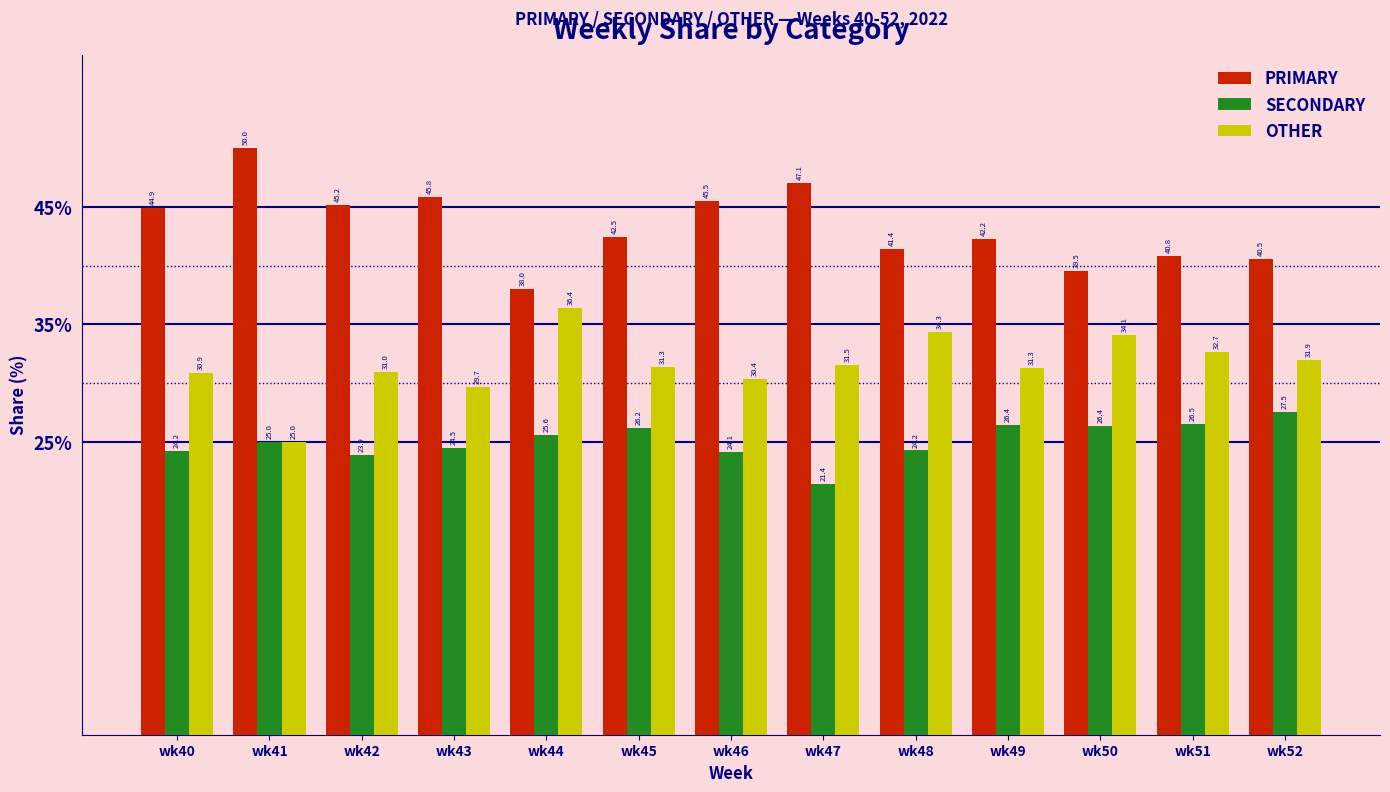

What is the difference between the highest and lowest values at wk46?

21.4